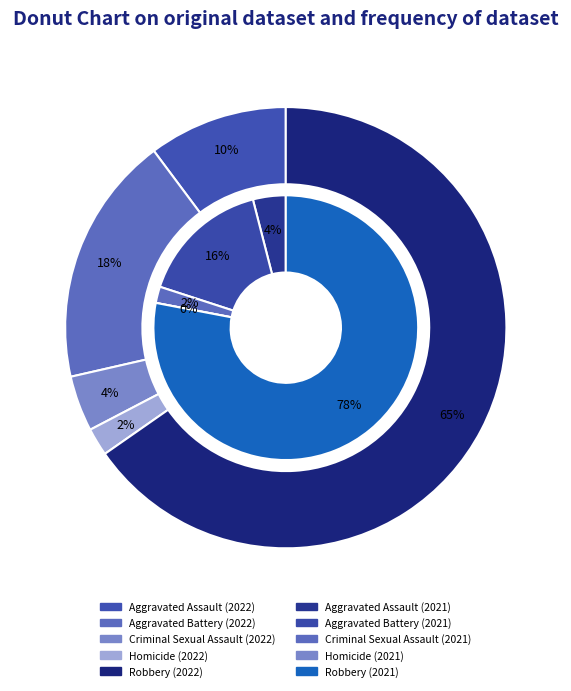

Is it true that Homicide is 2% of the pie?

True